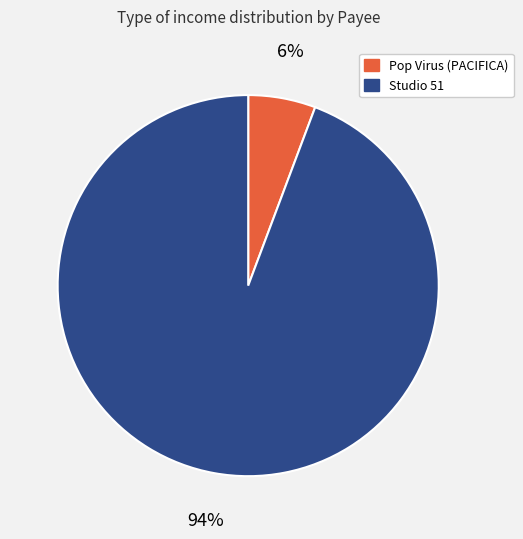

Which slice is the smallest?

Pop Virus (PACIFICA)